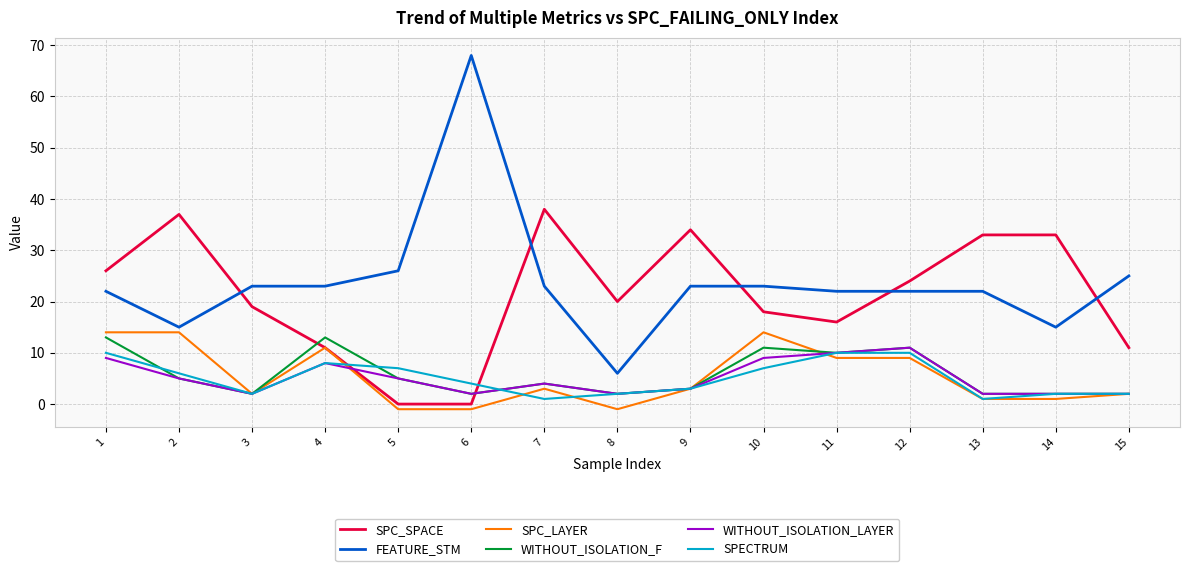

What is the spread (max minus min) of values at 13?

32